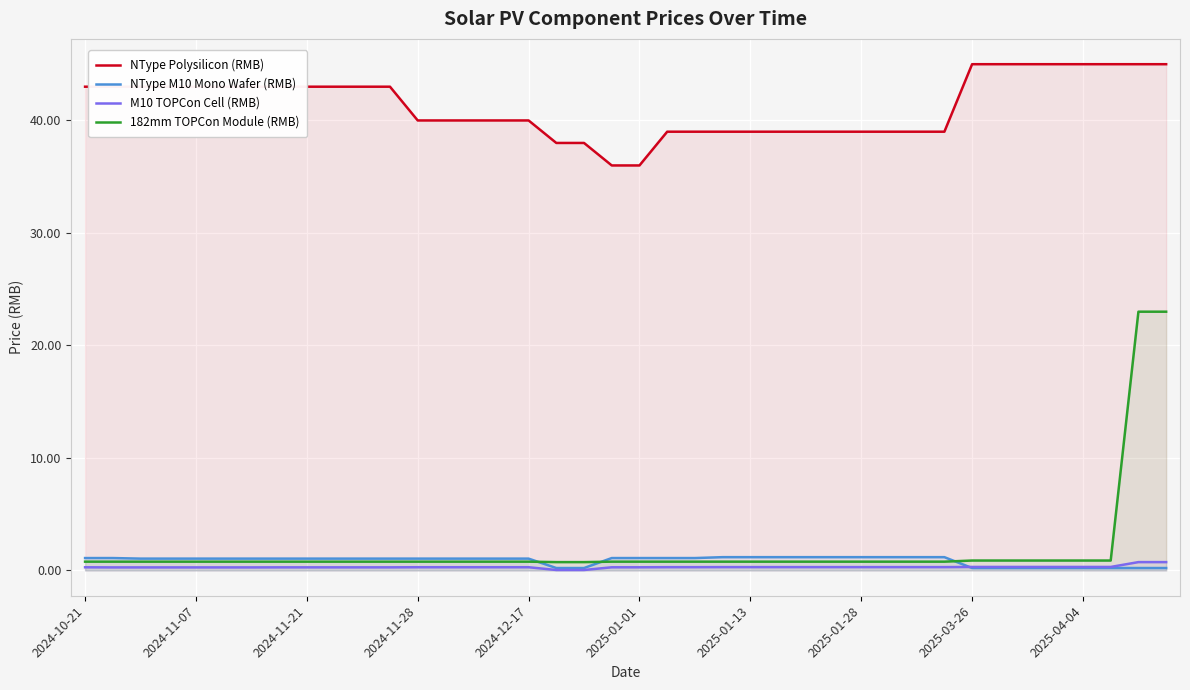

What is the highest value of the NType M10 Mono Wafer (RMB) series?

1.2